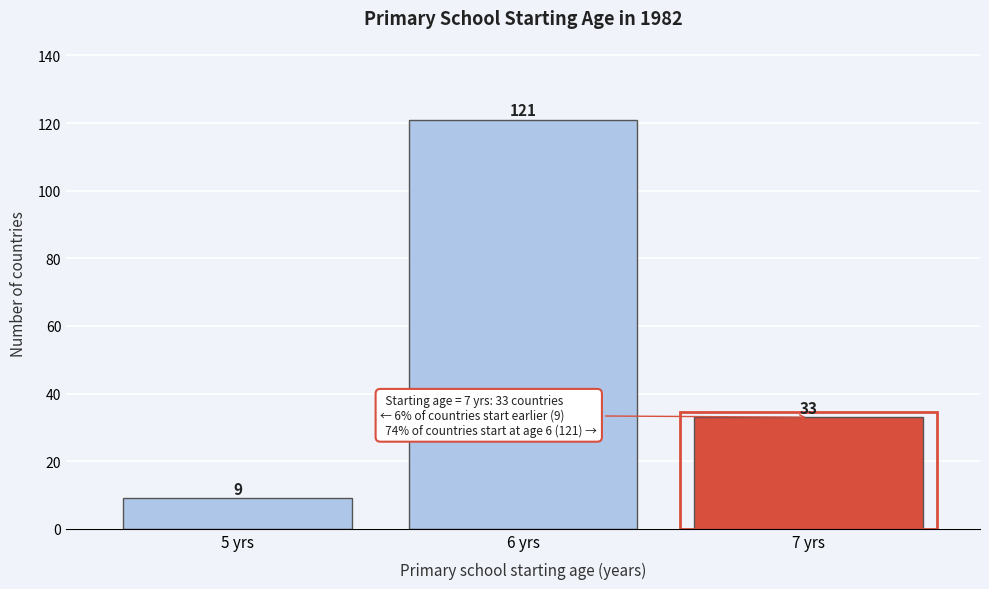

Reading left to right, what are all the values shown in this chart?

5 yrs=9	6 yrs=121	7 yrs=33